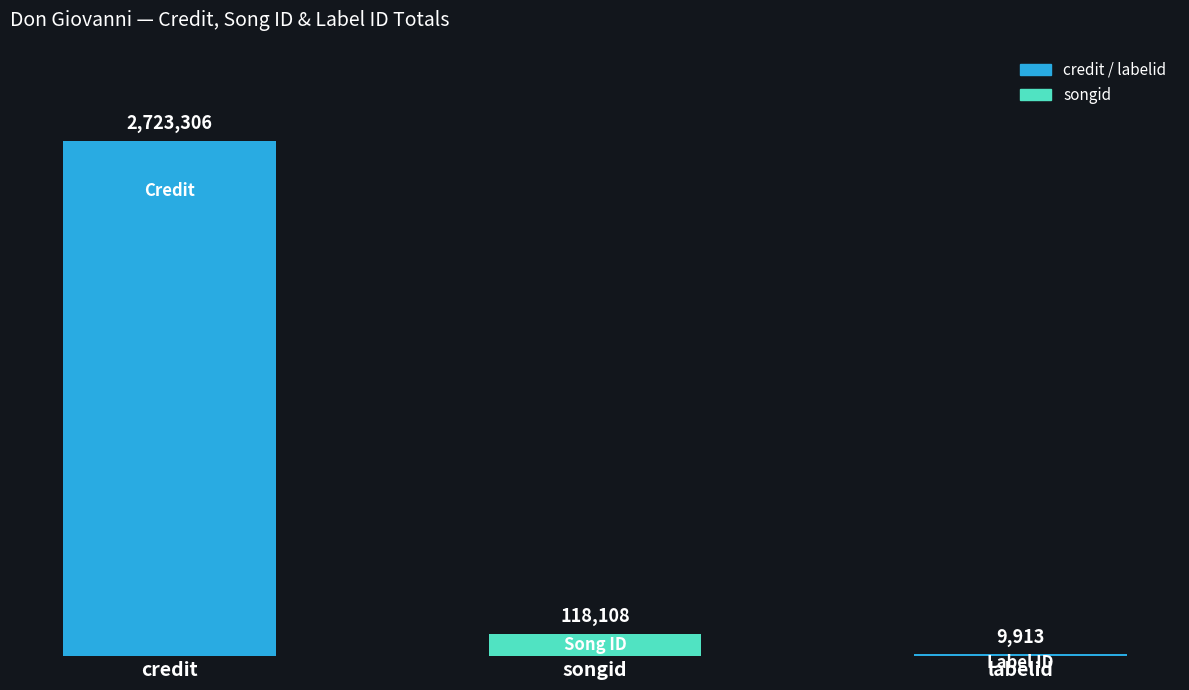

Which series has the largest total across all categories?

credit